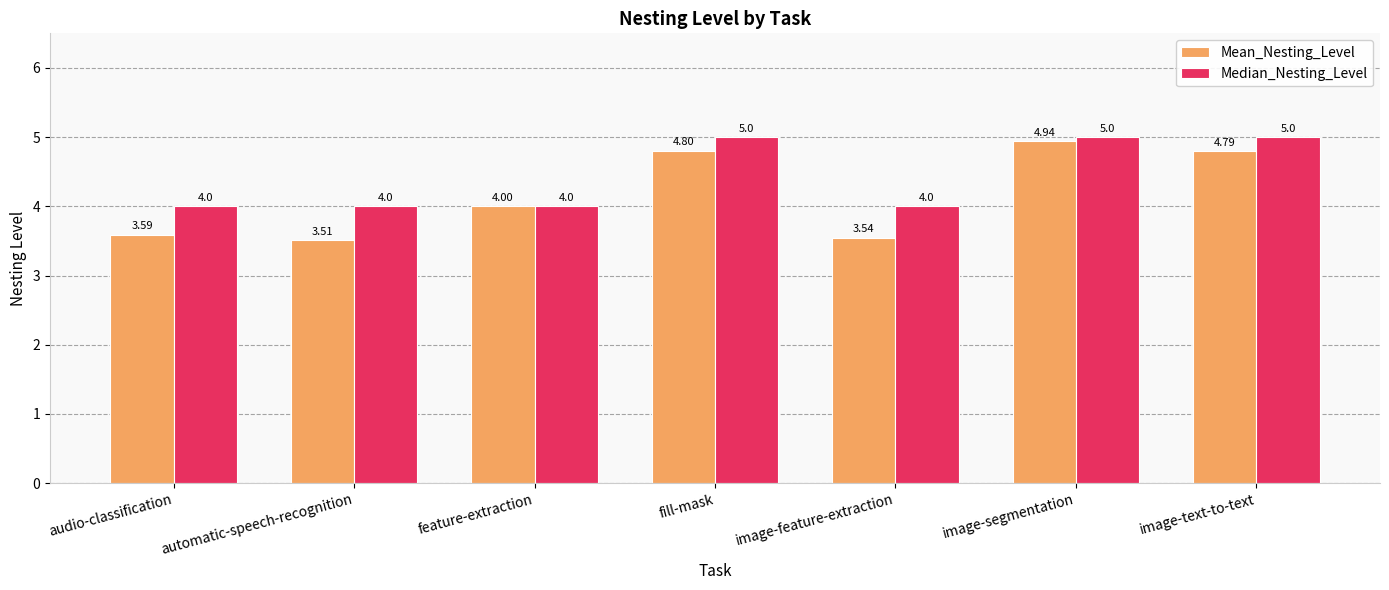

How many data points in Median_Nesting_Level are above 4?

3